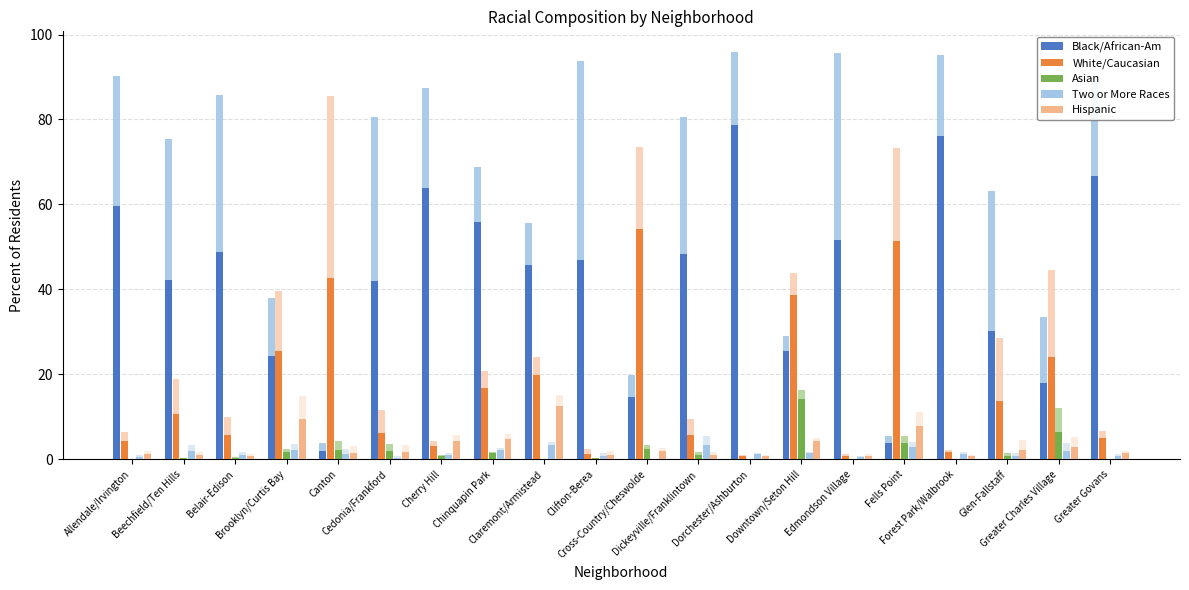

What is the label of the 10th bar from the left?

Clifton-Berea